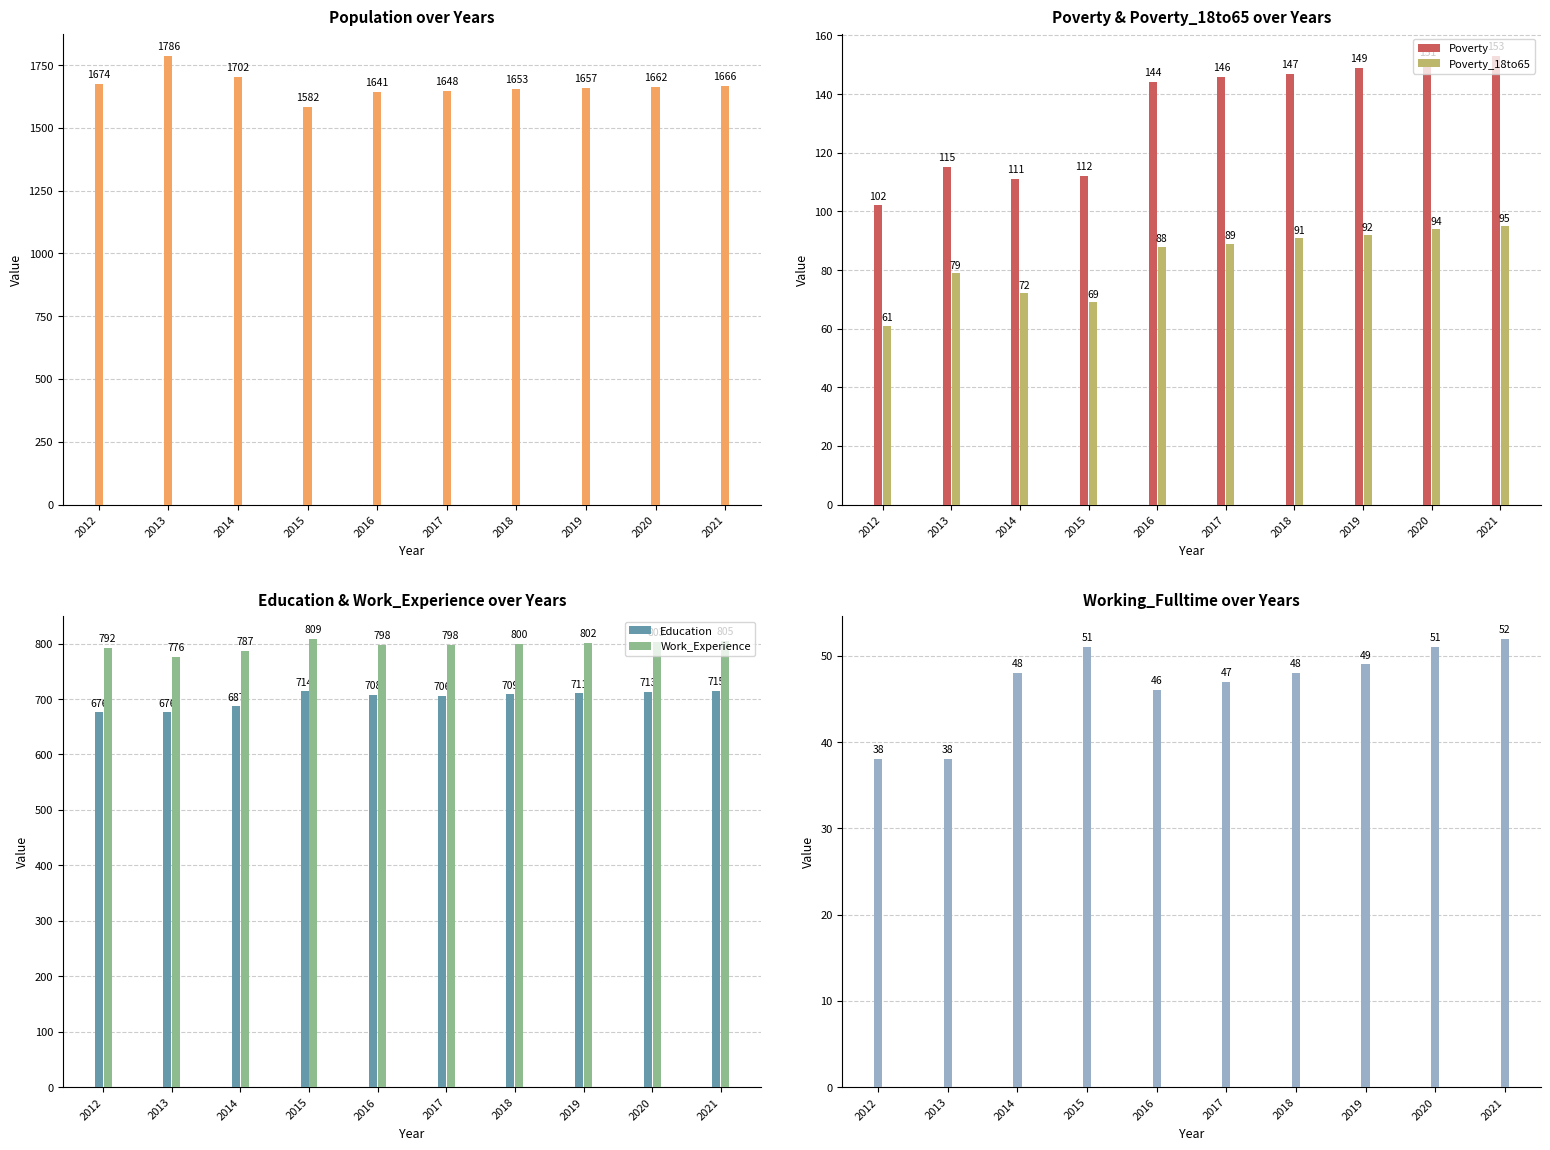

Reading left to right, what are all the values shown in this chart?

Population: 2012=1674	2013=1786	2014=1702	2015=1582	2016=1641	2017=1648	2018=1653	2019=1657	2020=1662	2021=1666
Poverty: 2012=102	2013=115	2014=111	2015=112	2016=144	2017=146	2018=147	2019=149	2020=151	2021=153
Poverty_18to65: 2012=61	2013=79	2014=72	2015=69	2016=88	2017=89	2018=91	2019=92	2020=94	2021=95
Education: 2012=676	2013=676	2014=687	2015=714	2016=708	2017=706	2018=709	2019=711	2020=713	2021=715
Work_Experience: 2012=792	2013=776	2014=787	2015=809	2016=798	2017=798	2018=800	2019=802	2020=803	2021=805
Working_Fulltime: 2012=38	2013=38	2014=48	2015=51	2016=46	2017=47	2018=48	2019=49	2020=51	2021=52